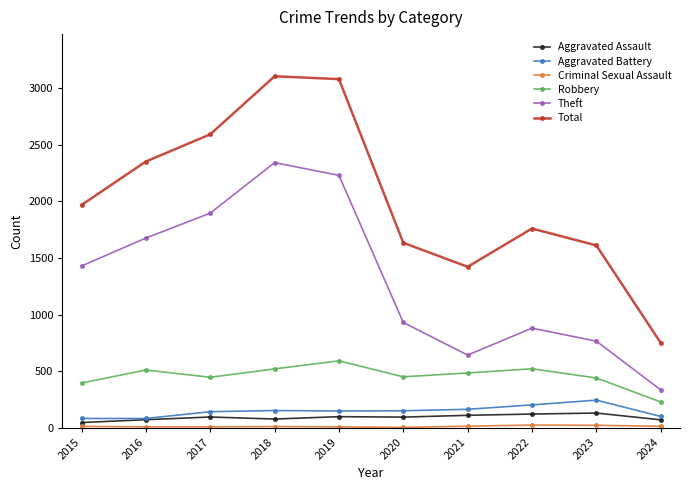

What is the greatest value displayed?

3105